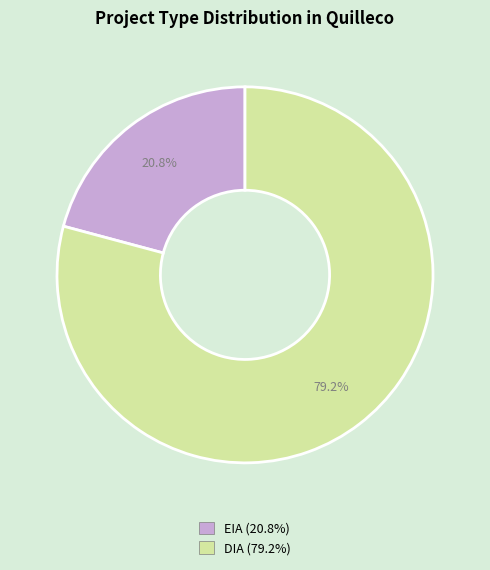

Which category has the biggest portion of the pie?

DIA